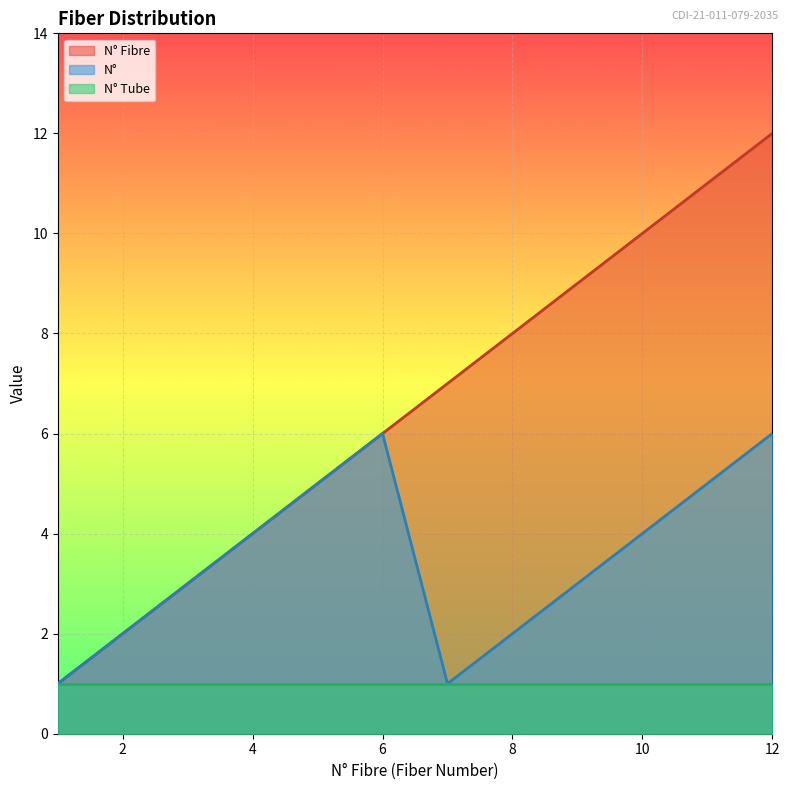

Between 8 and 9, which series saw the biggest shift?

N° Fibre